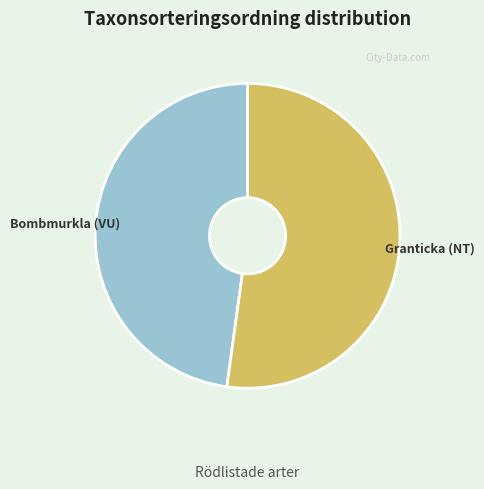

Do Granticka (NT) and Bombmurkla (VU) together represent more than half of the pie?

Yes